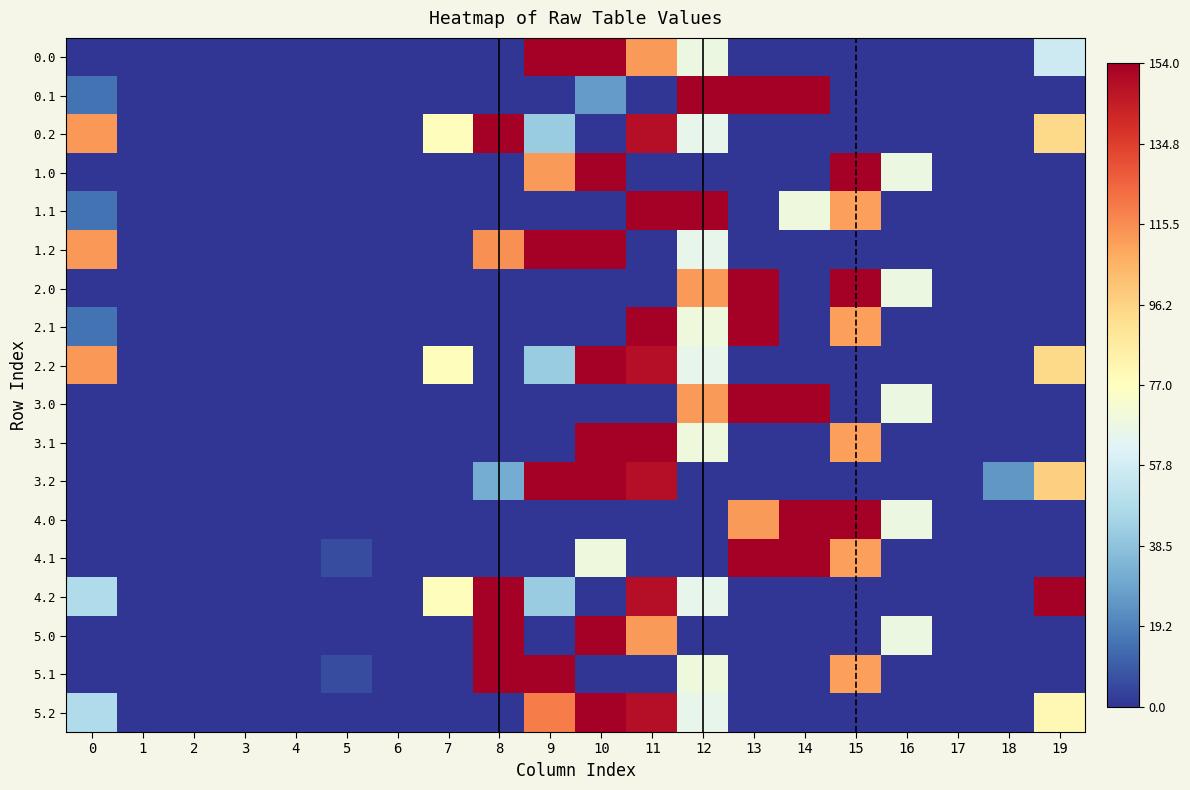

How many series are shown in this chart?

18